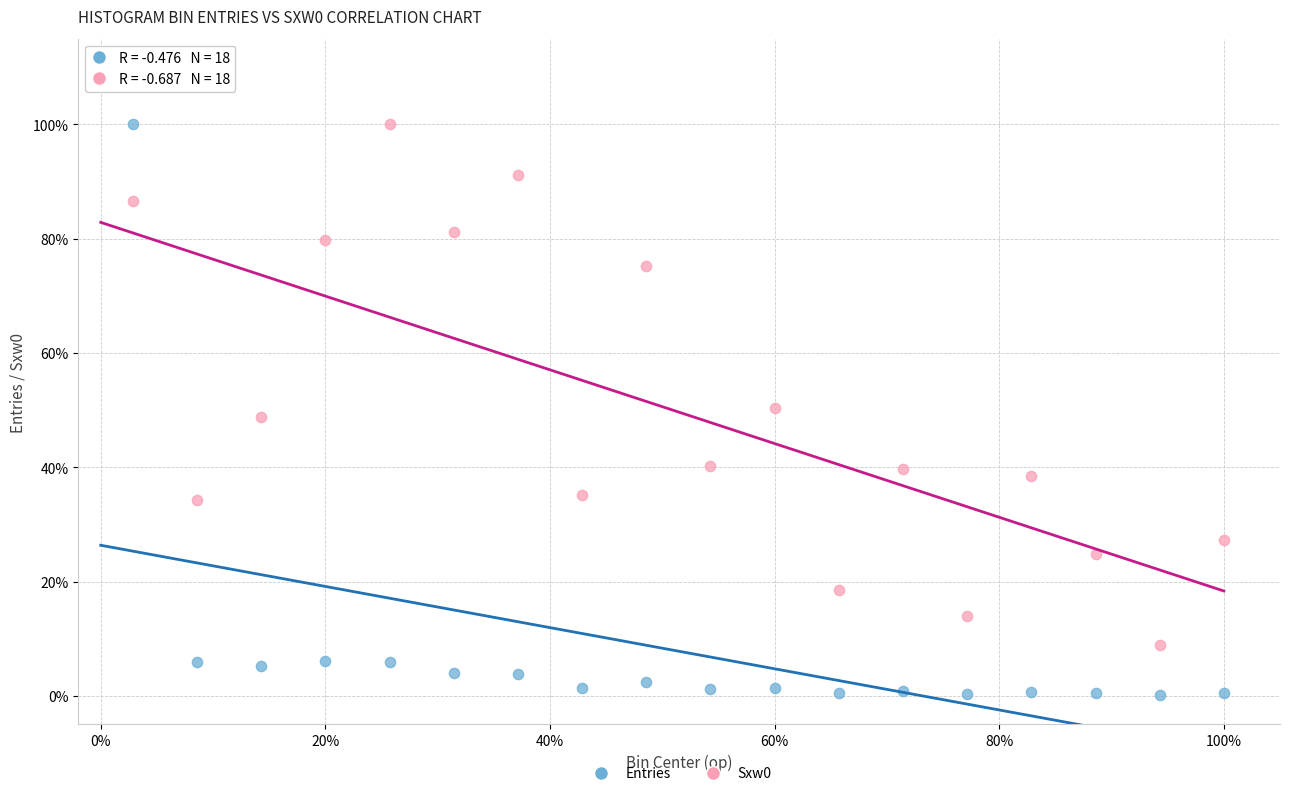

Which series has the widest spread of Y values?

Entries